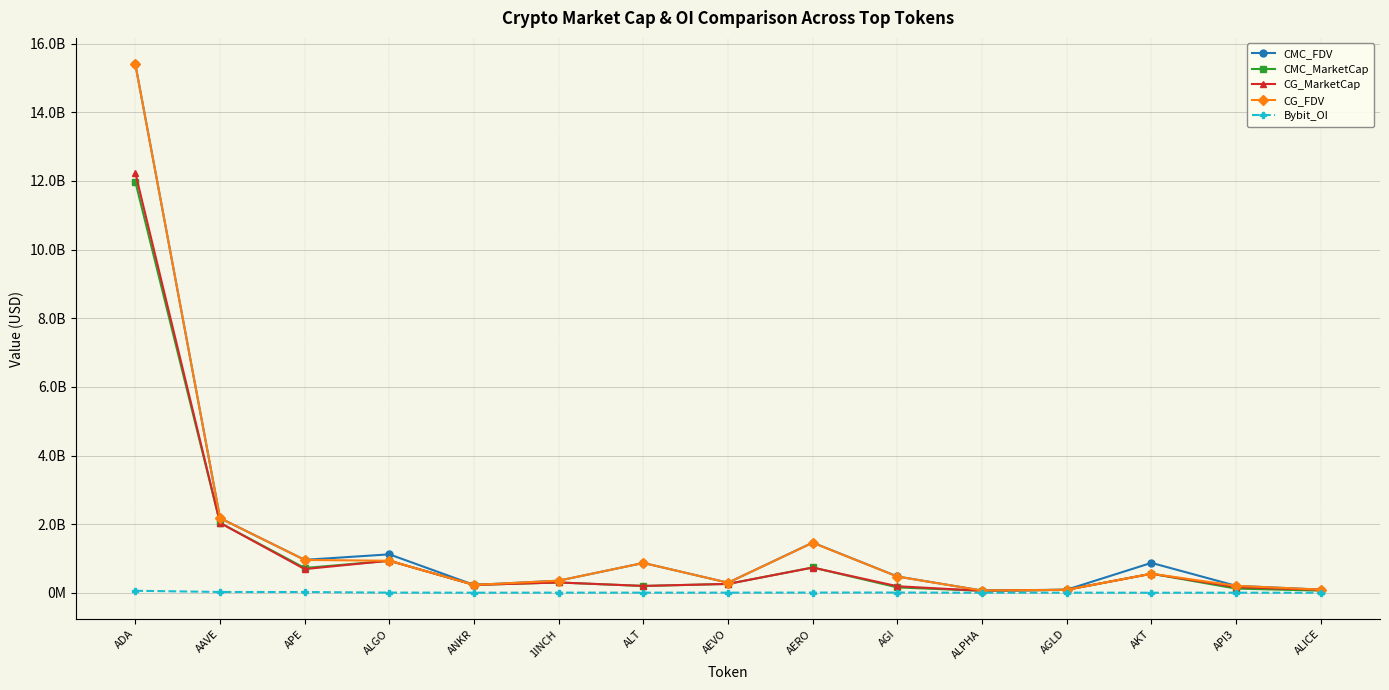

What are all the series names shown in the legend?

CMC_FDV, CMC_MarketCap, CG_MarketCap, CG_FDV, Bybit_OI